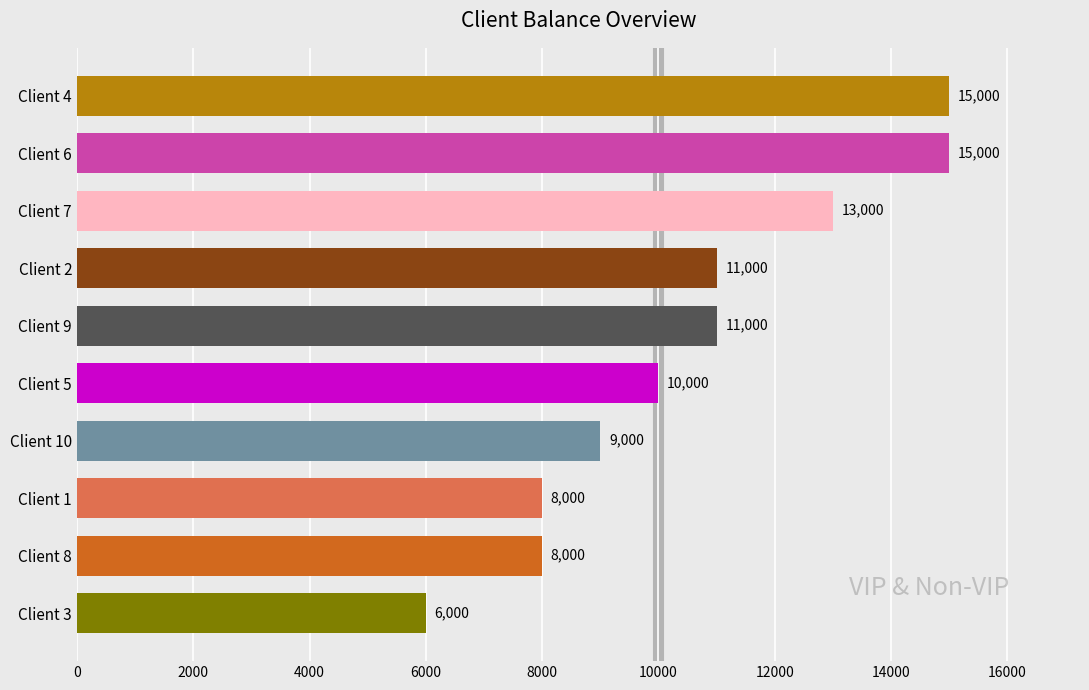

How many values are between 8000 and 13000?

7